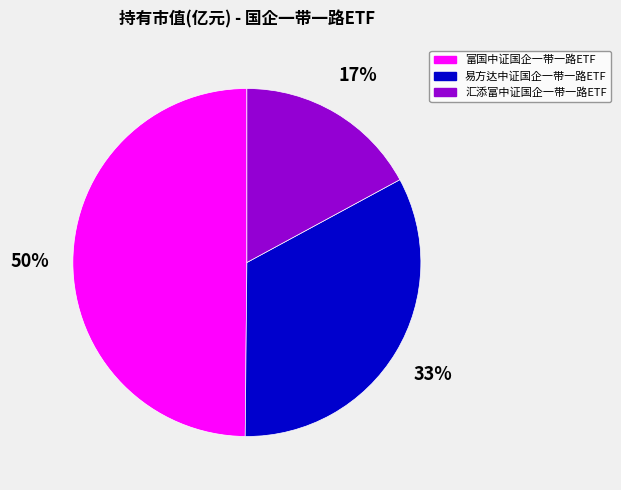

Which has a higher value, 富国中证国企一带一路ETF or 汇添富中证国企一带一路ETF?

富国中证国企一带一路ETF